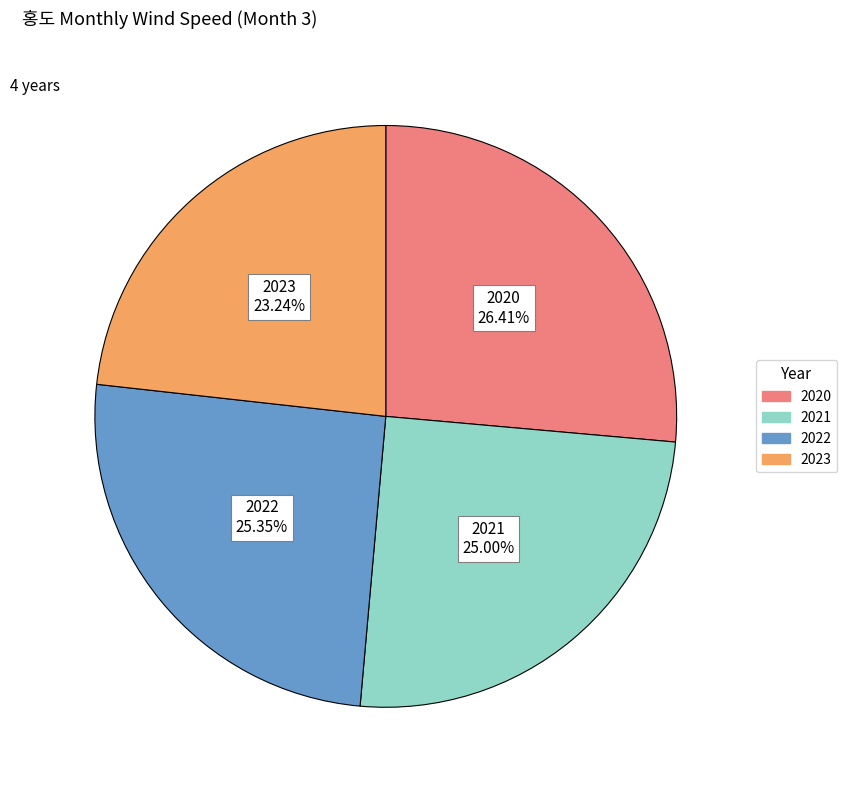

Between 2021 and 2023, which is larger?

2021